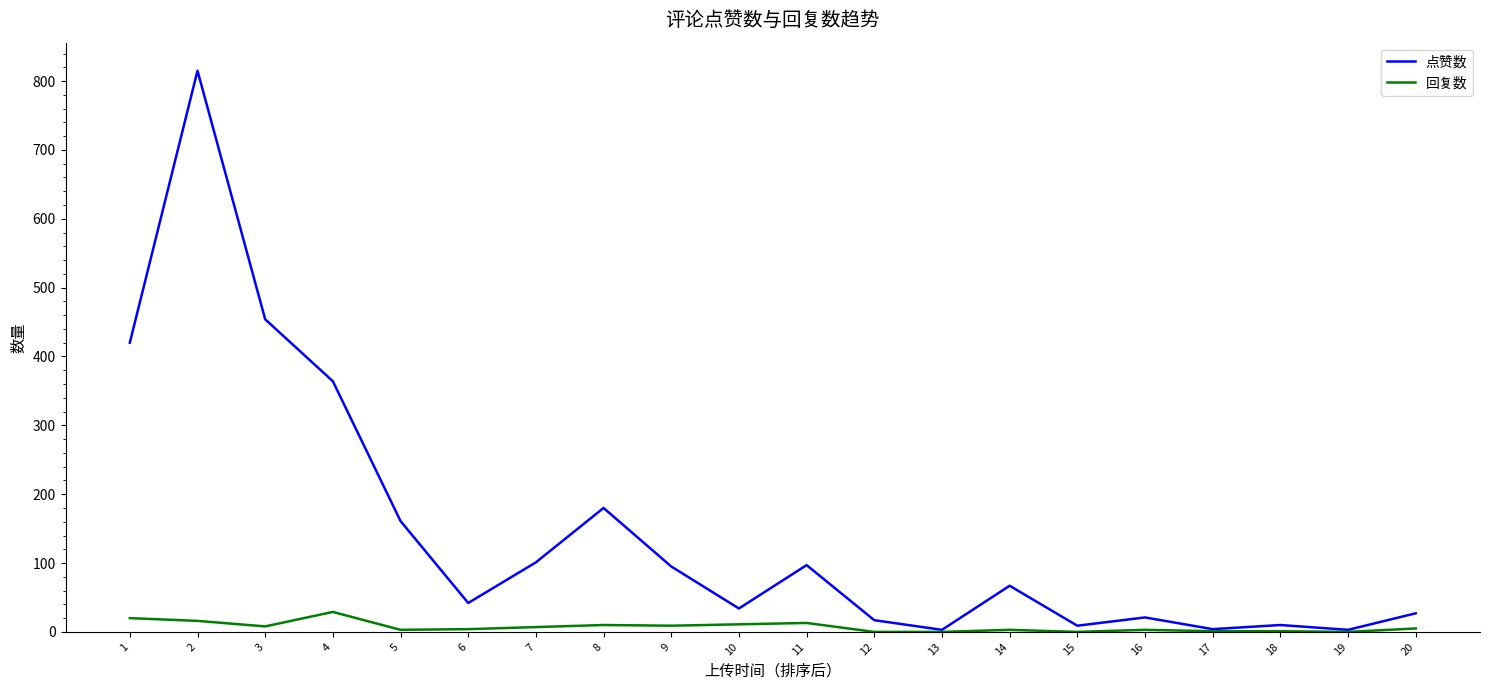

What is the sum of all 回复数 values?

143